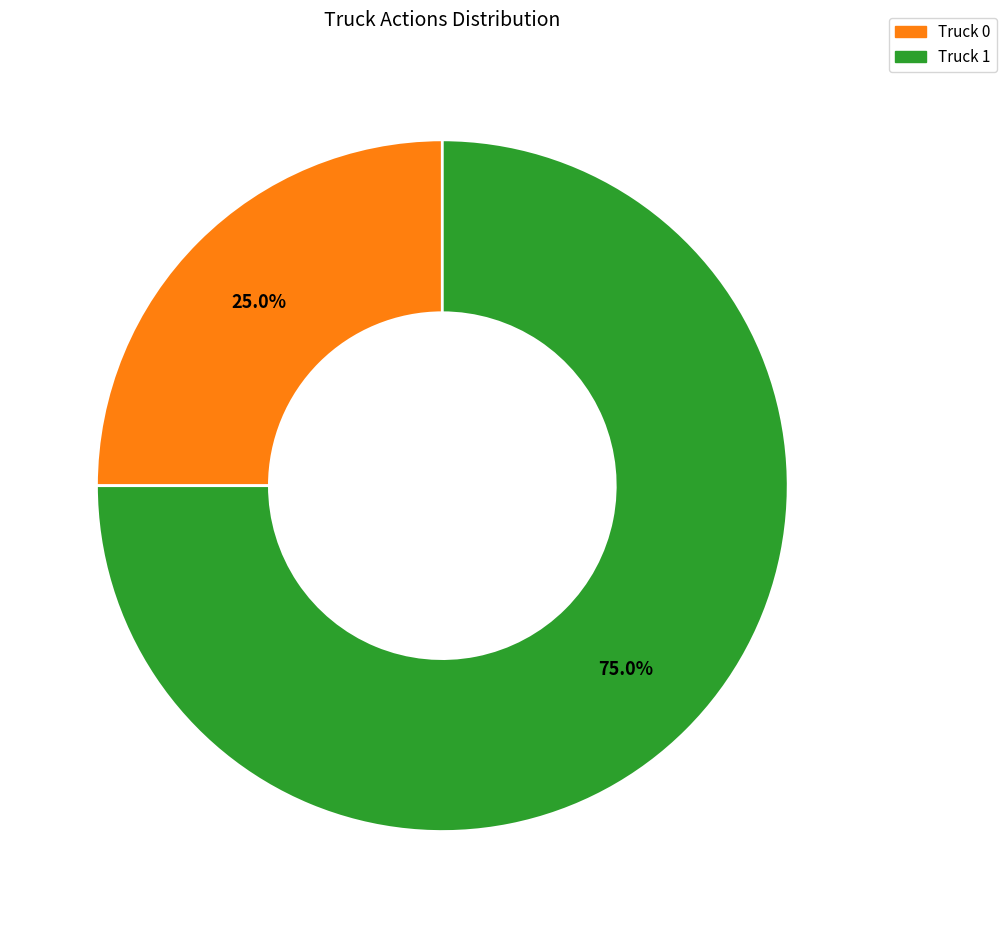

Count the number of slices in the pie.

2